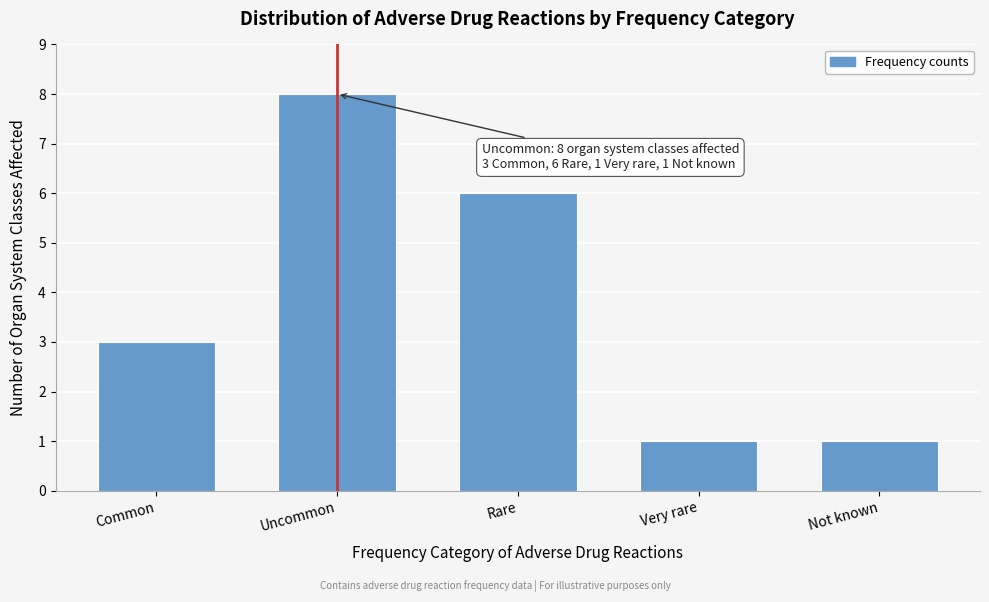

Reading left to right, extract all data points from this chart.

3	8	6	1	1